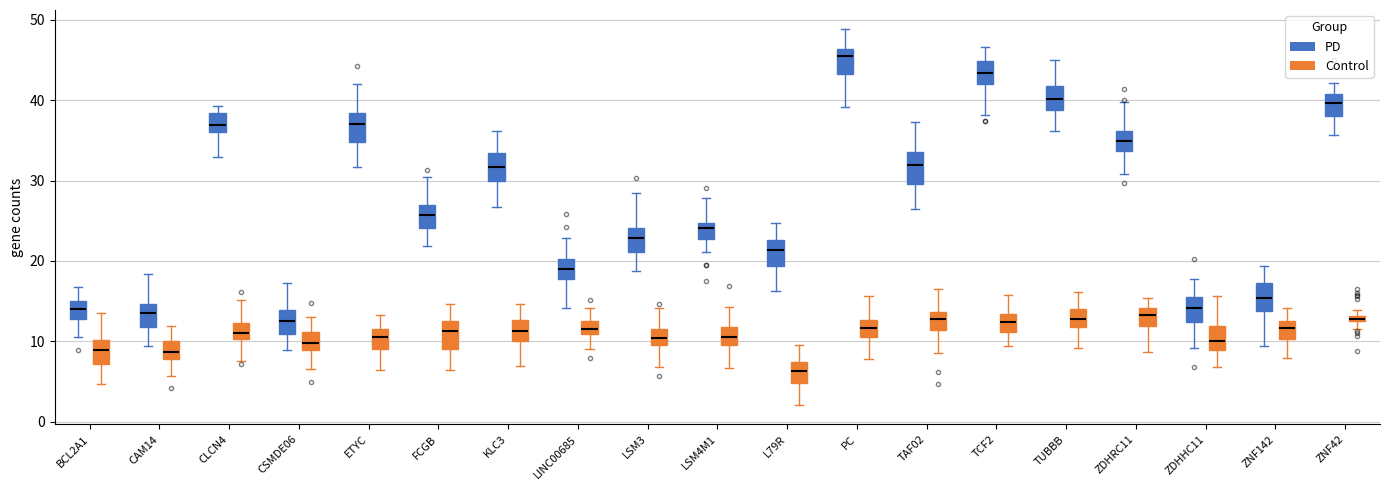

Which box's median line is the lowest?

L79R (Control)